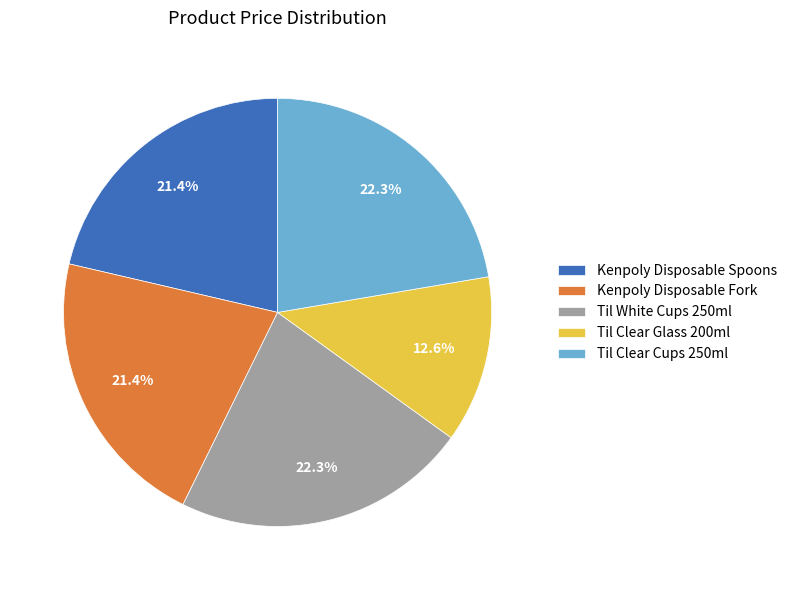

To the nearest percent, what is the difference between the largest and smallest slice percentages?

10%